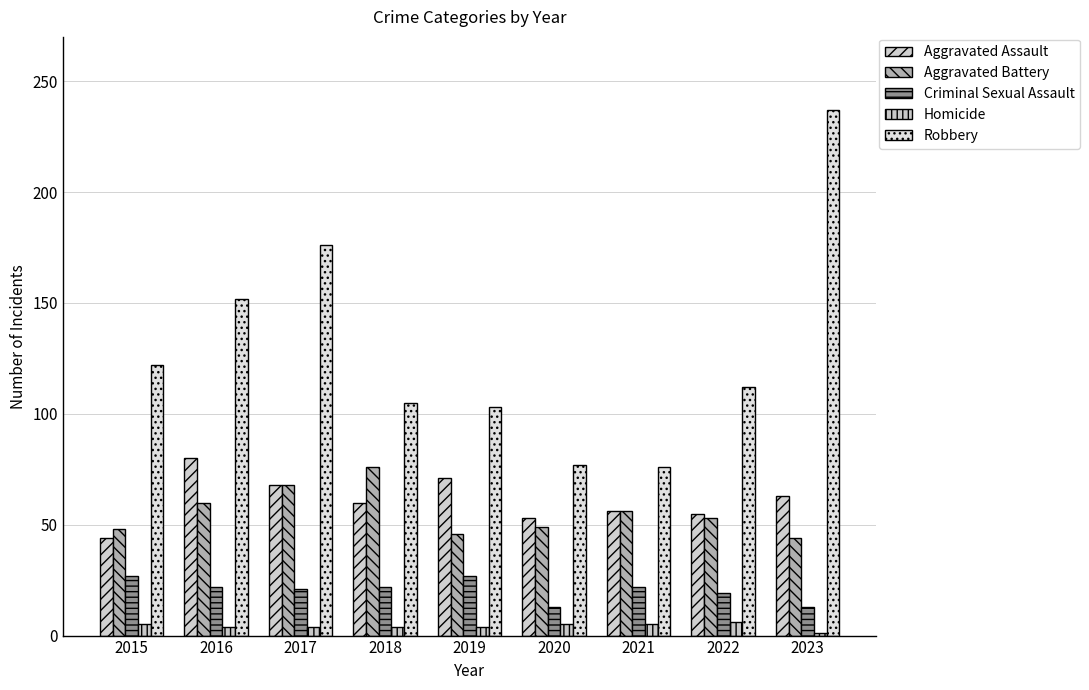

What is the value of the Aggravated Battery bar at the 2nd from the left?

60